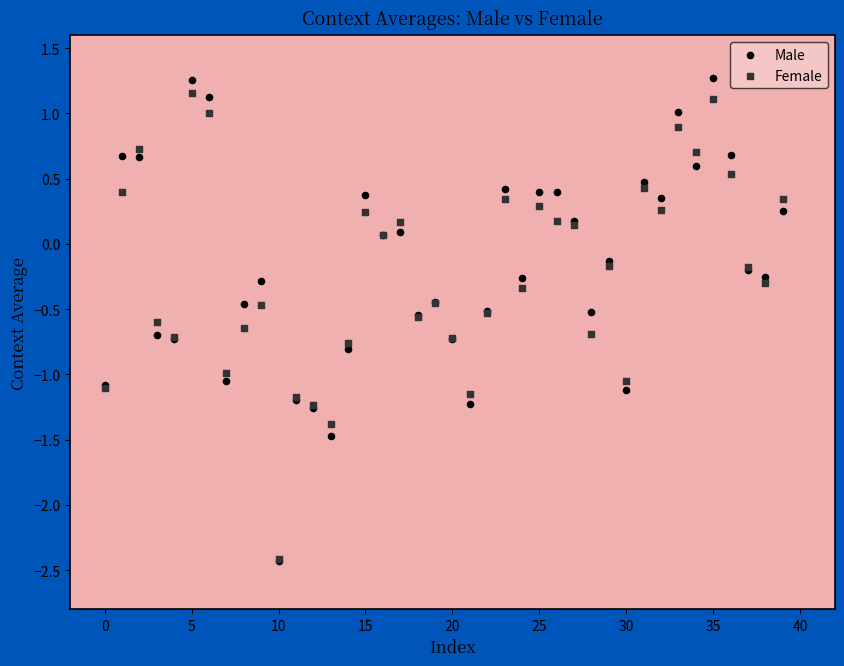

What are all the series names shown in the legend?

Male, Female